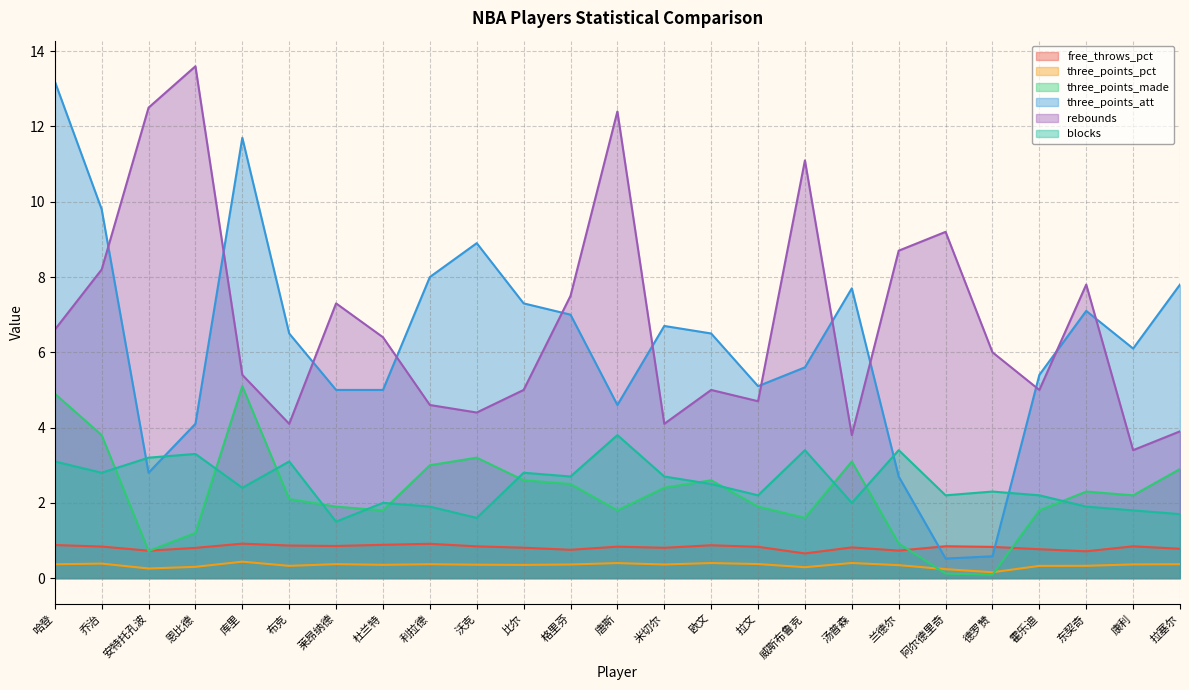

How many data points does each series have?

25